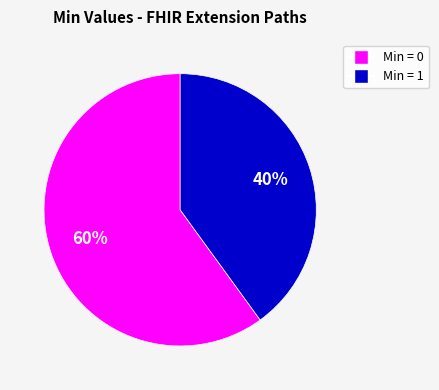

Is there any slice that represents more than half of the pie?

Yes